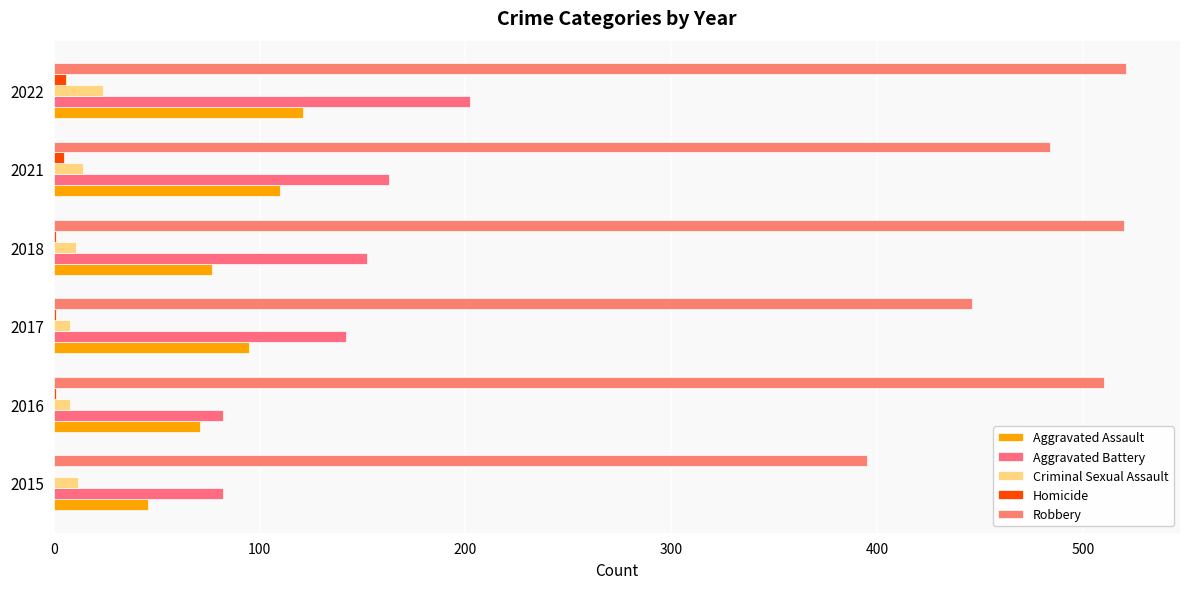

How many distinct data groups are displayed?

5